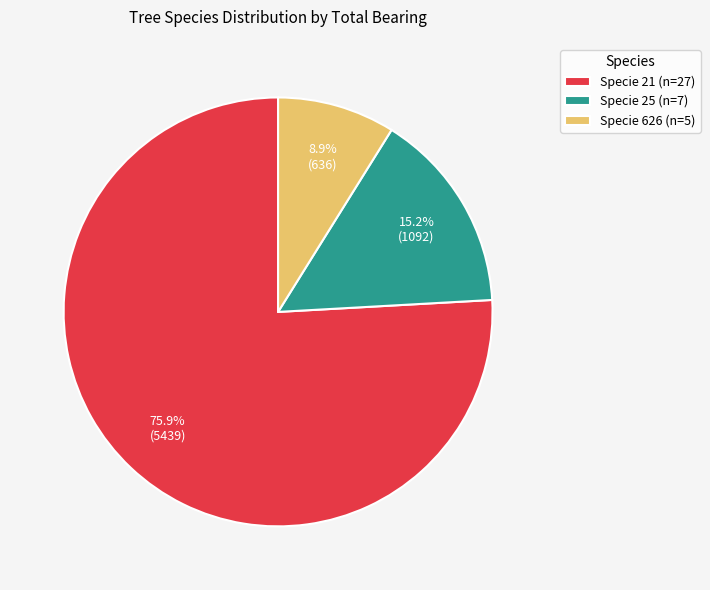

Which slice is the smallest?

Specie 626 (n=5)